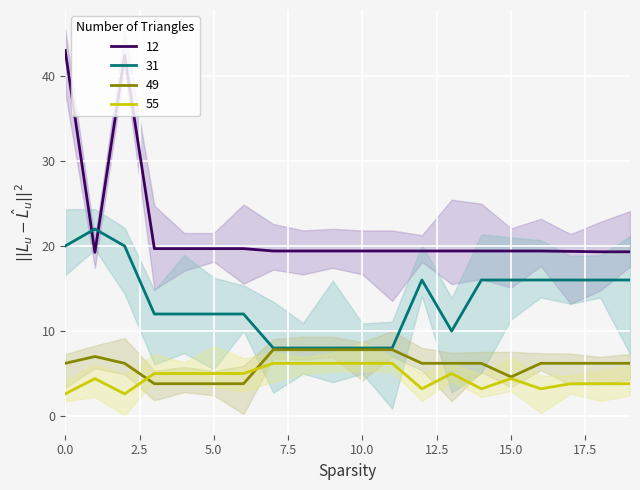

What is the highest value of the 49 series?

7.8